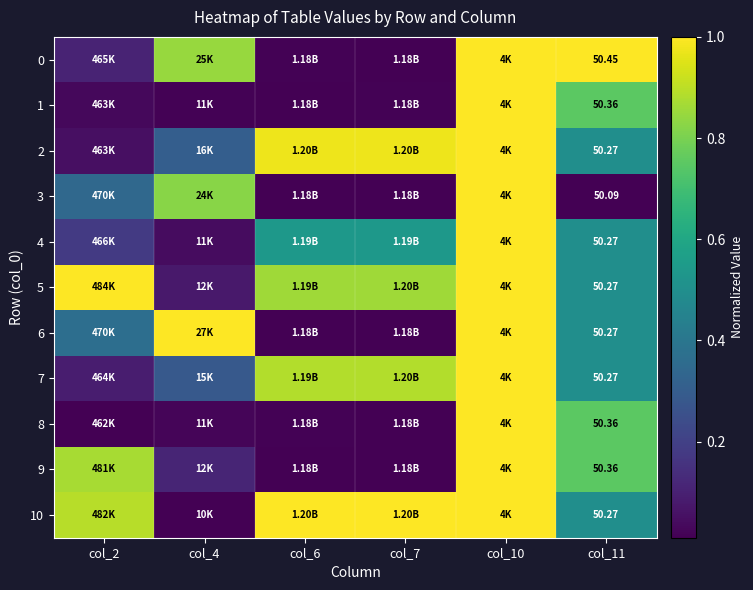

What is the difference between the 7 values at col_10 and col_6?

0.1